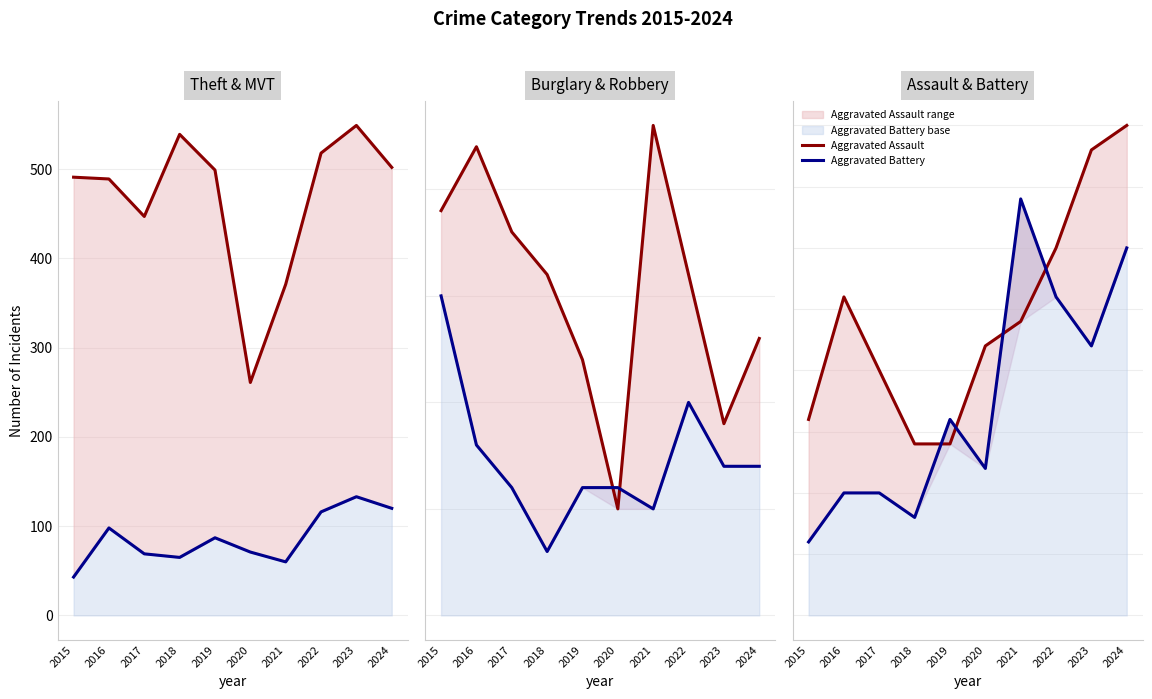

At which label does Motor Vehicle Theft first exceed 87?

2016